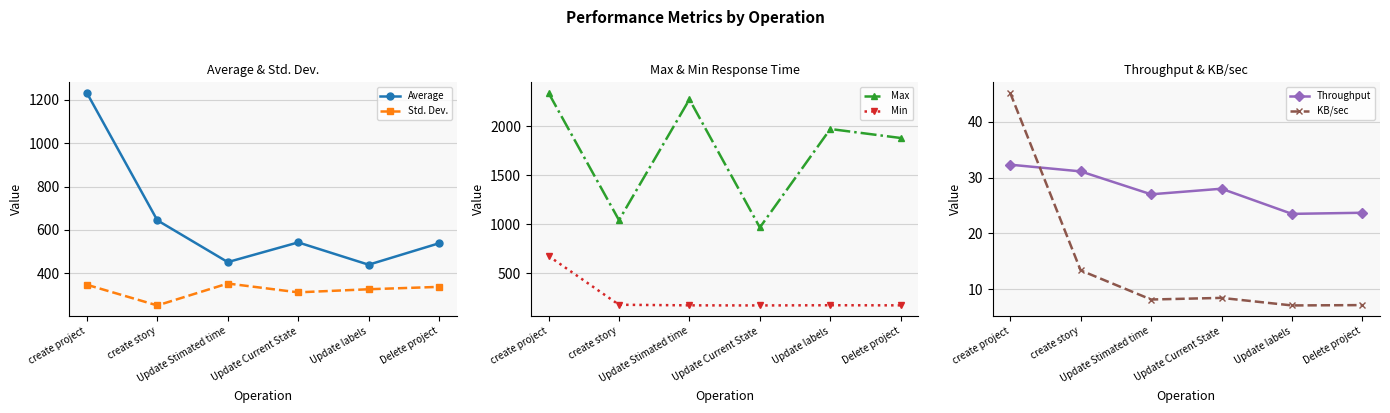

The value of Std. Dev. at Update labels is 430.2. True or false?

False